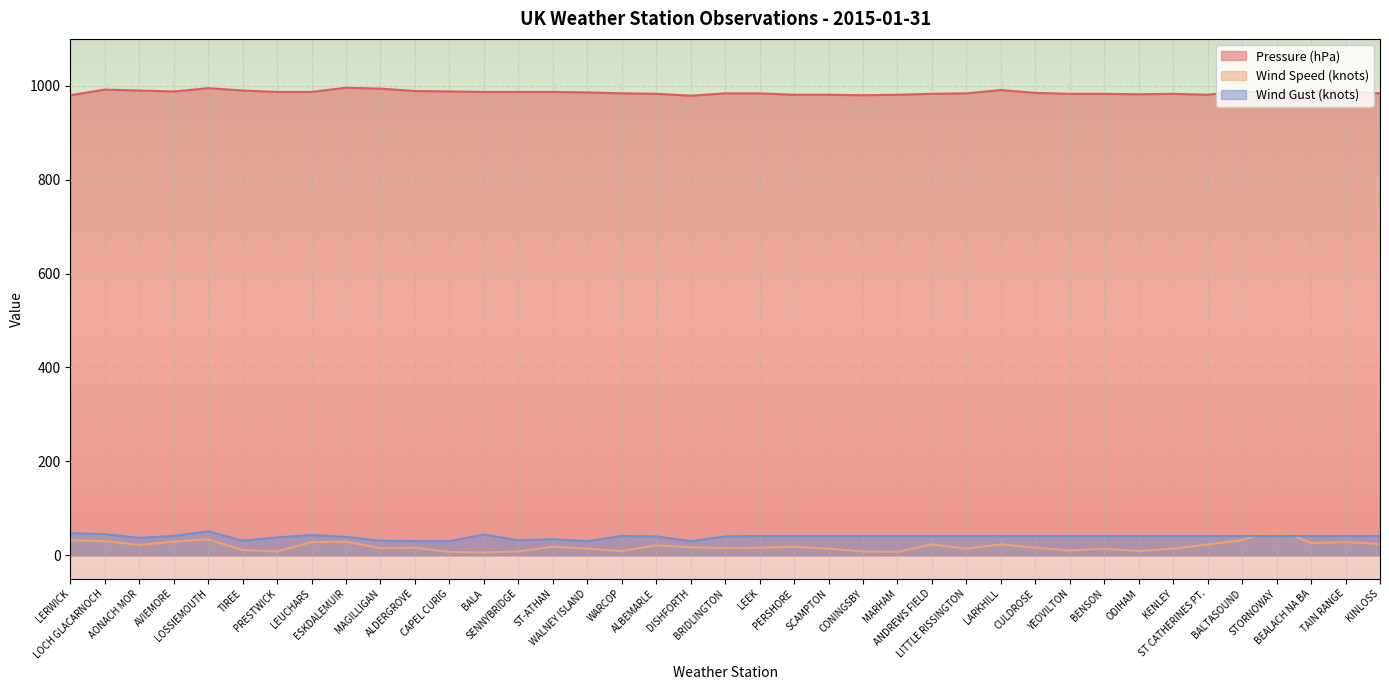

Which series has the largest total across all categories?

Pressure (hPa)